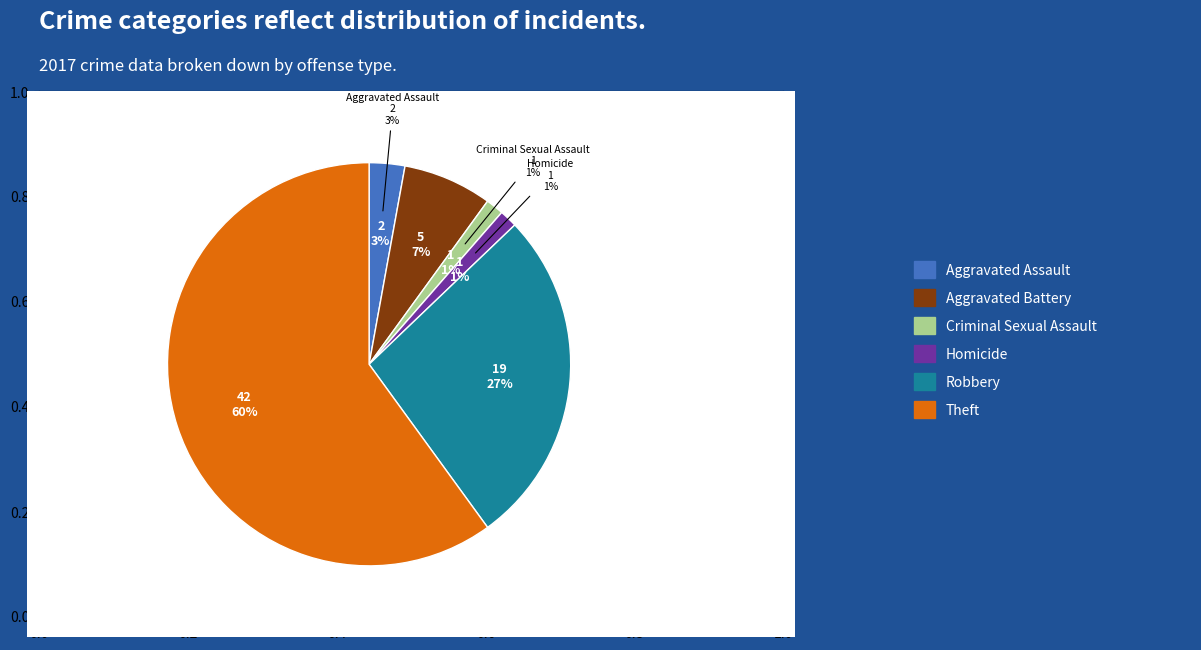

Do Criminal Sexual Assault and Robbery together represent more than half of the pie?

No